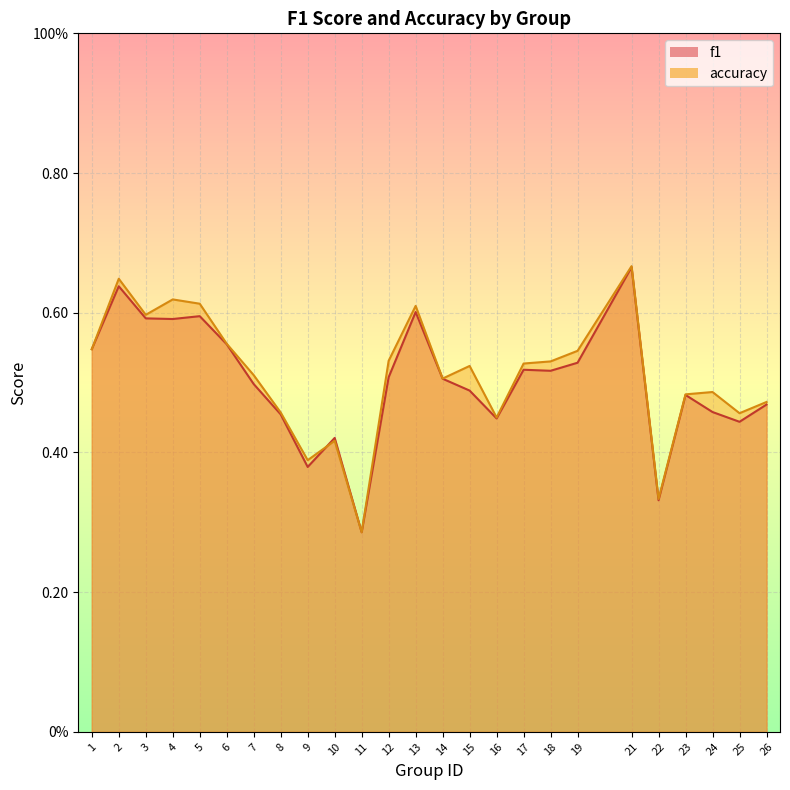

What are all the series names shown in the legend?

f1, accuracy